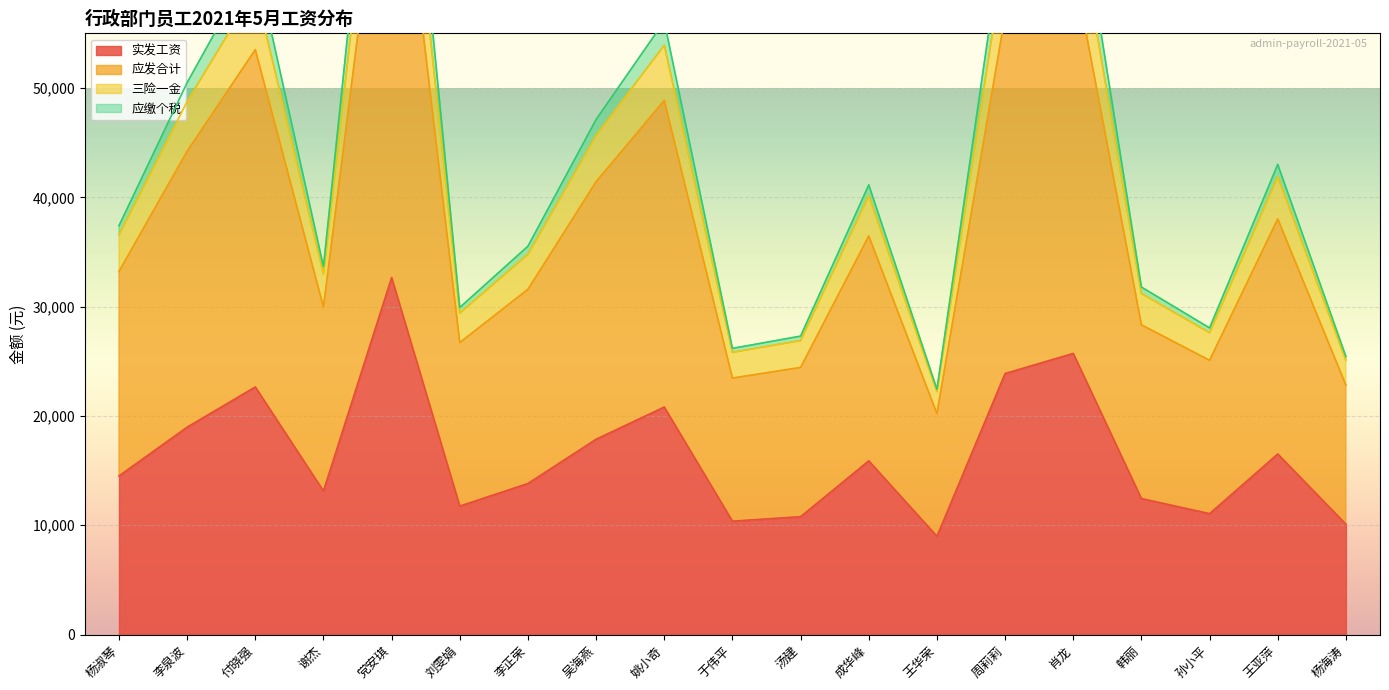

What are all the series names shown in the legend?

实发工资, 应发合计, 三险一金, 应缴个税